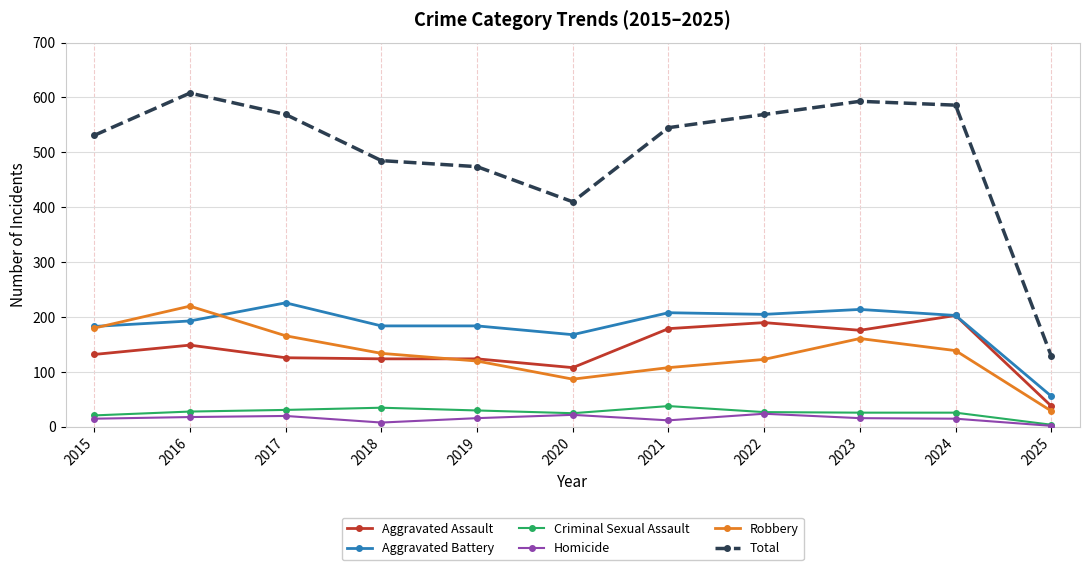

Which series has the widest spread of values?

Total